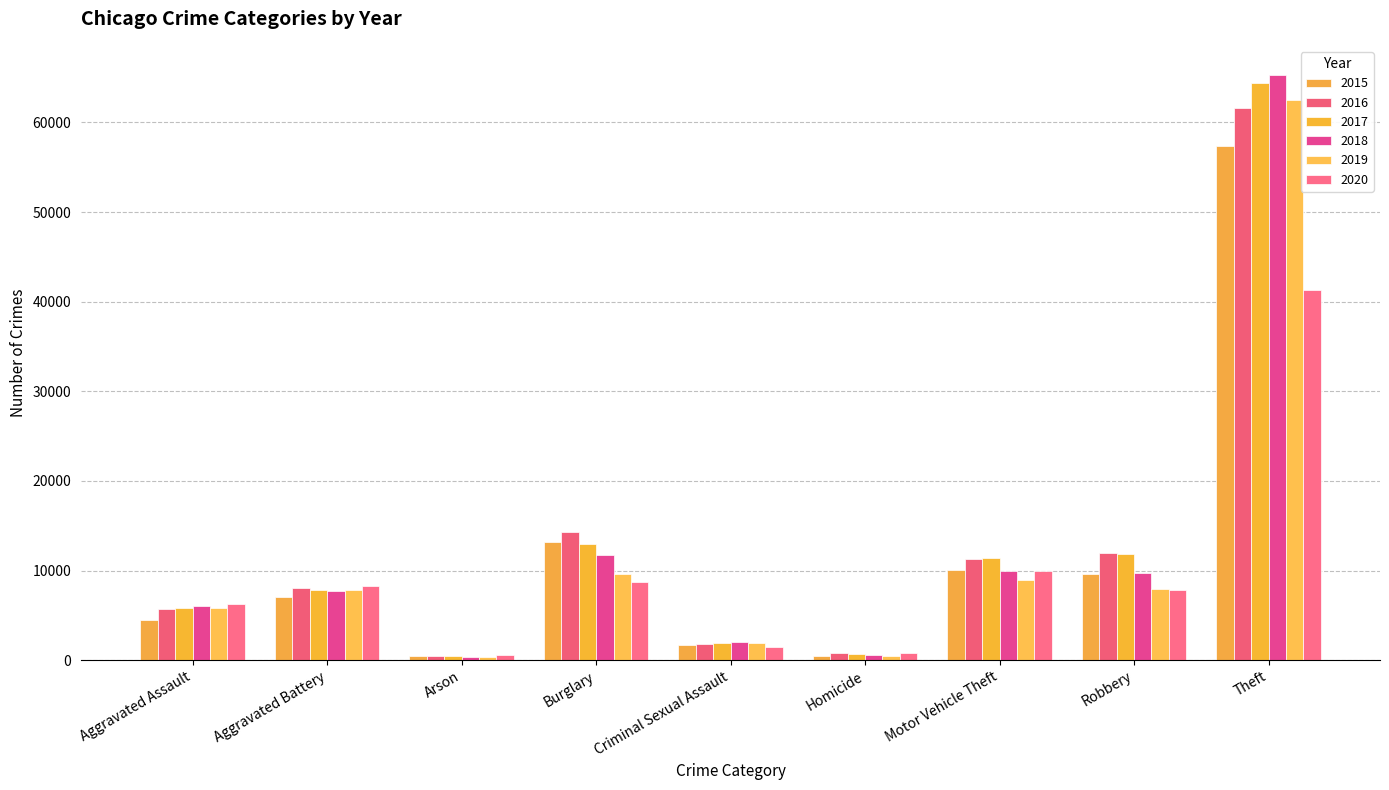

Count the number of data series in this chart.

6